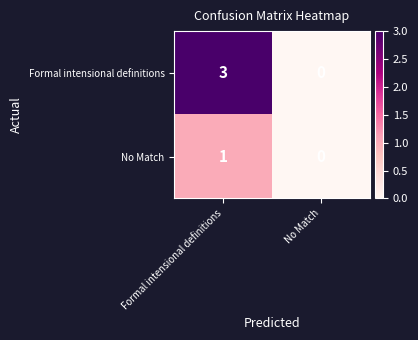

What is the sum of all Formal intensional definitions values?

3